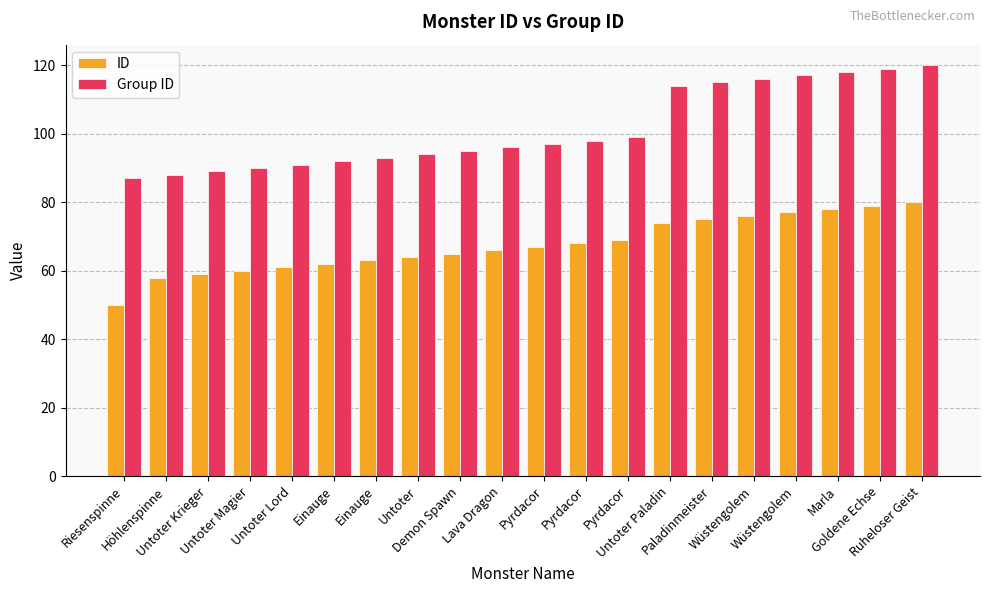

Does the chart contain any negative values?

No